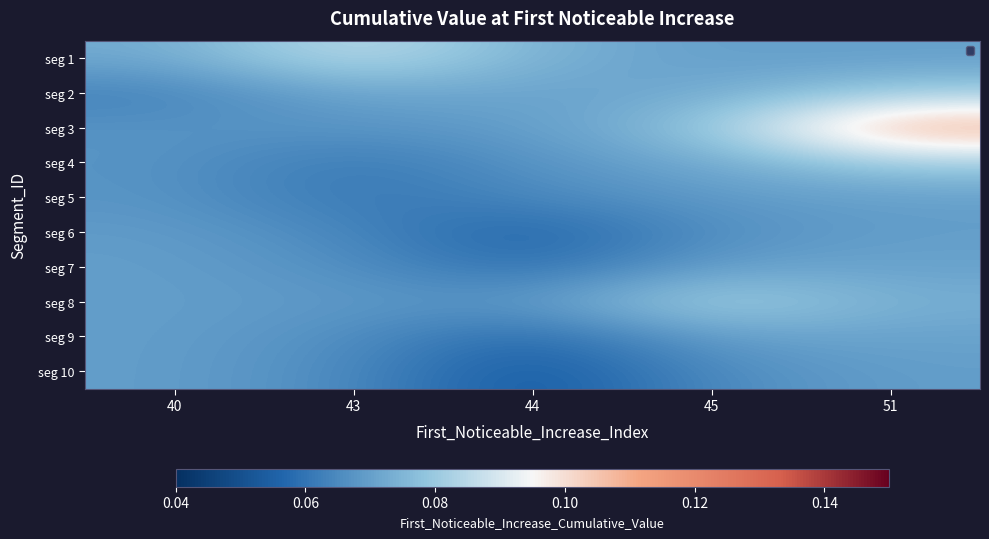

Which label corresponds to the smallest value in the chart?

44